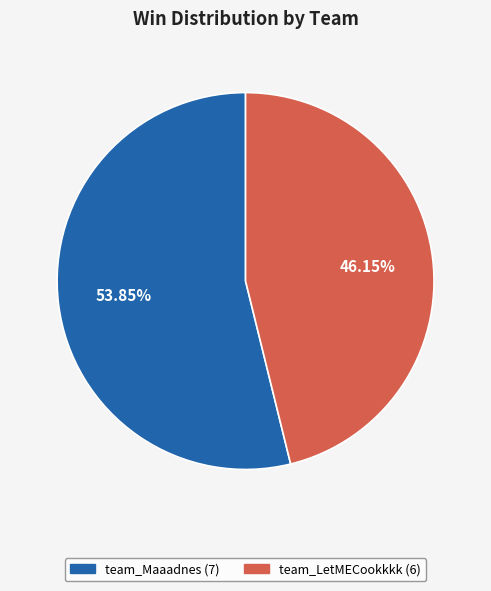

Does team_LetMECookkkk account for over 50% of the chart?

No